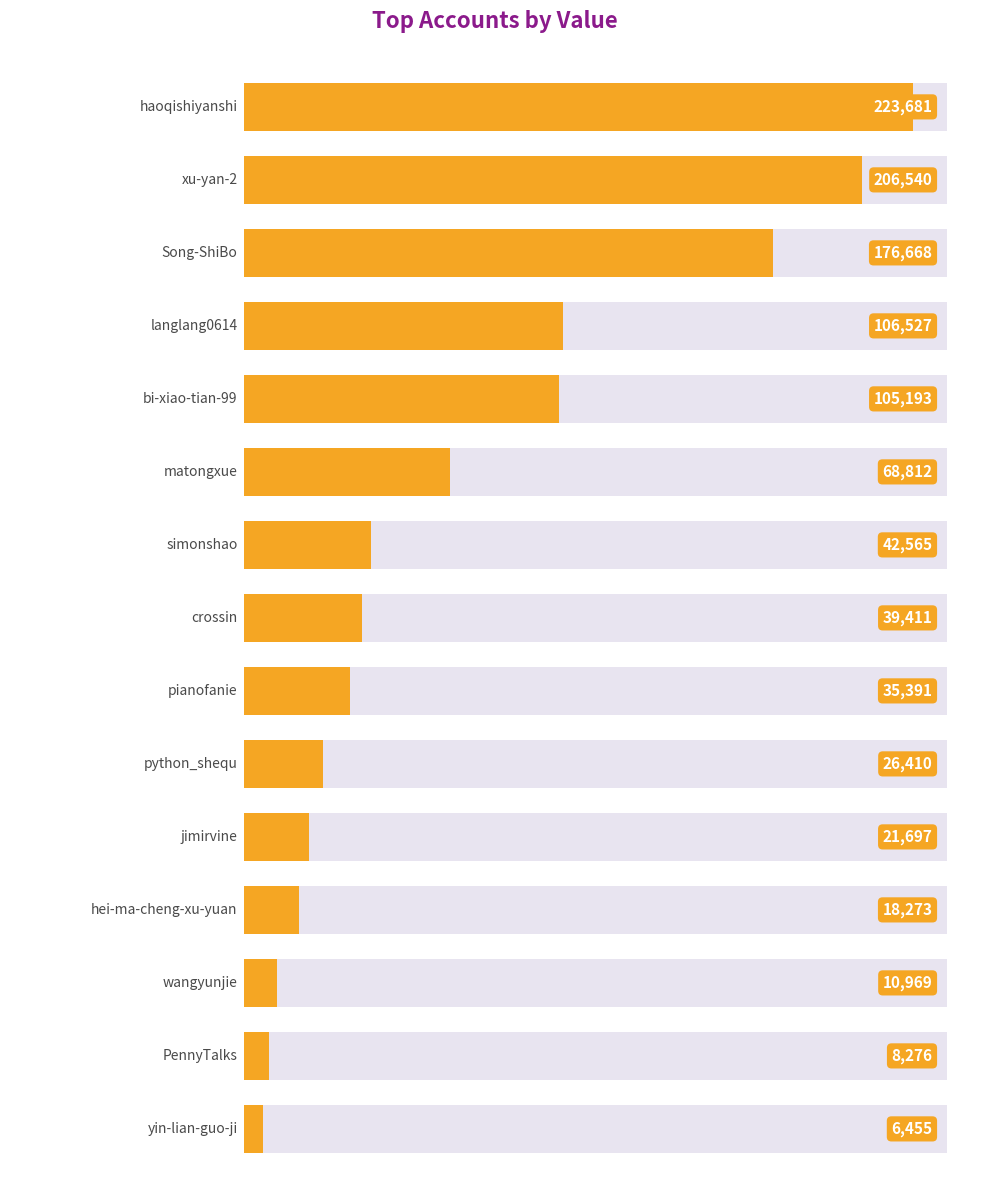

List the labels in order of value, smallest first.

14, 13, 12, 11, 10, 9, 8, 7, 6, 5, 4, 3, 2, 1, 0